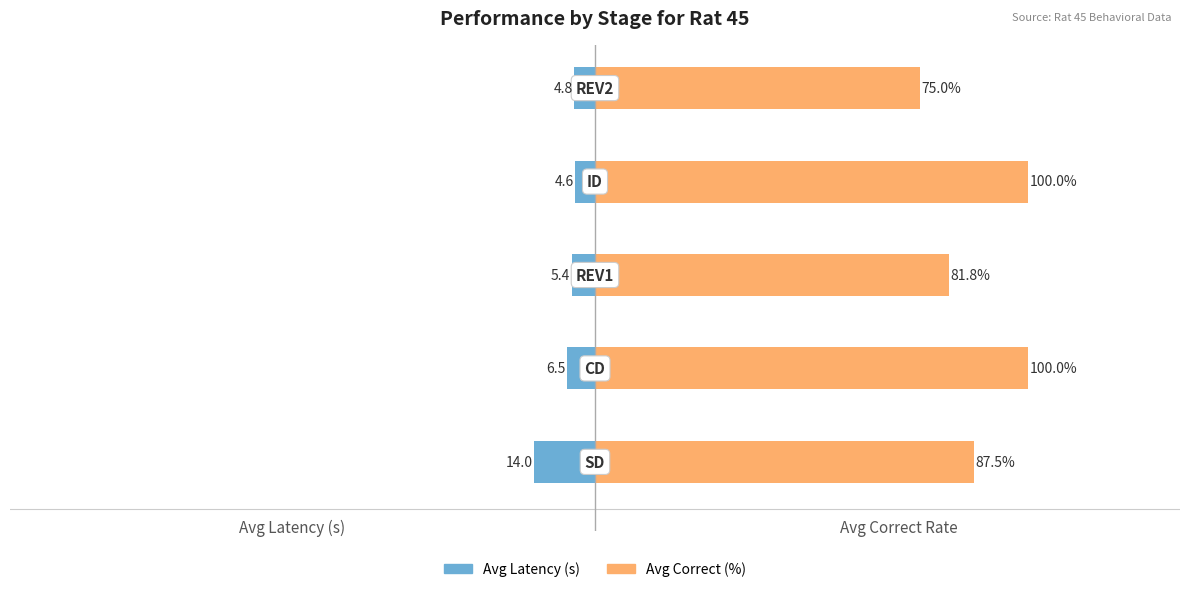

Reading left to right, list all the values displayed in this chart.

Avg Latency (s): 0=-14.0	1=-6.5	2=-5.4	3=-4.6	4=-4.8
Avg Correct (%): 0=87.5	1=100.0	2=81.8	3=100.0	4=75.0